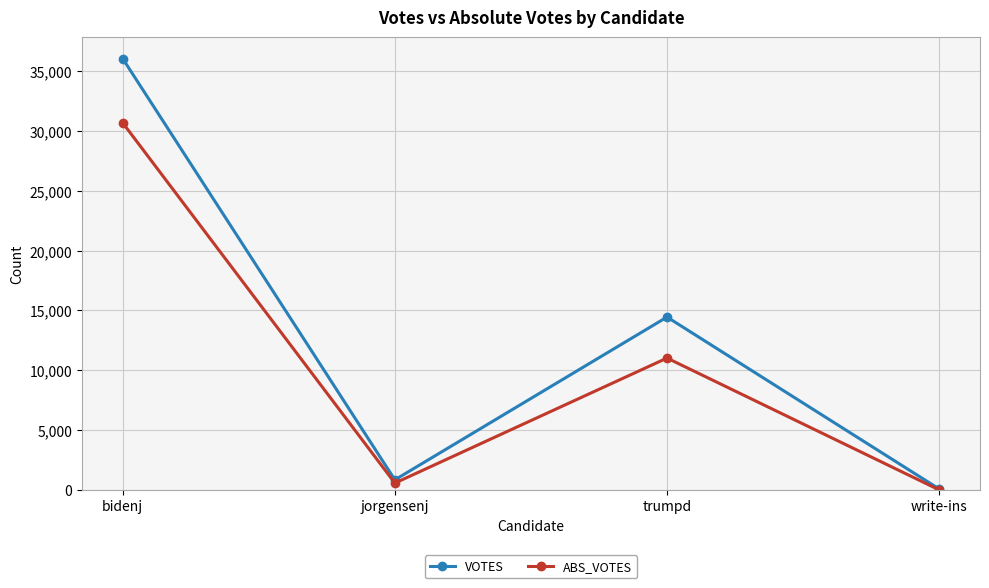

List the labels in order of VOTES value, largest first.

bidenj, trumpd, jorgensenj, write-ins